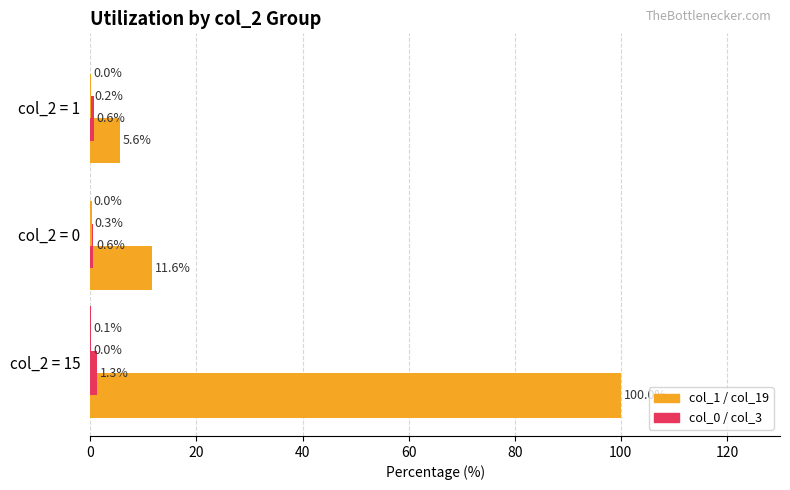

What is the greatest value displayed?

100.0